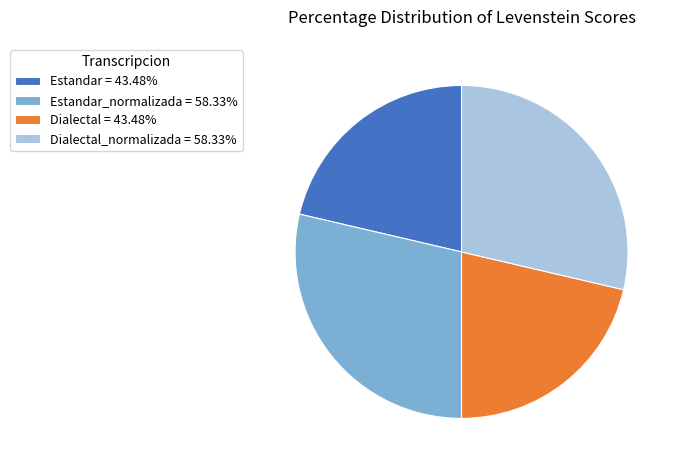

Does Estandar_normalizada = 58.33% account for over 50% of the chart?

No